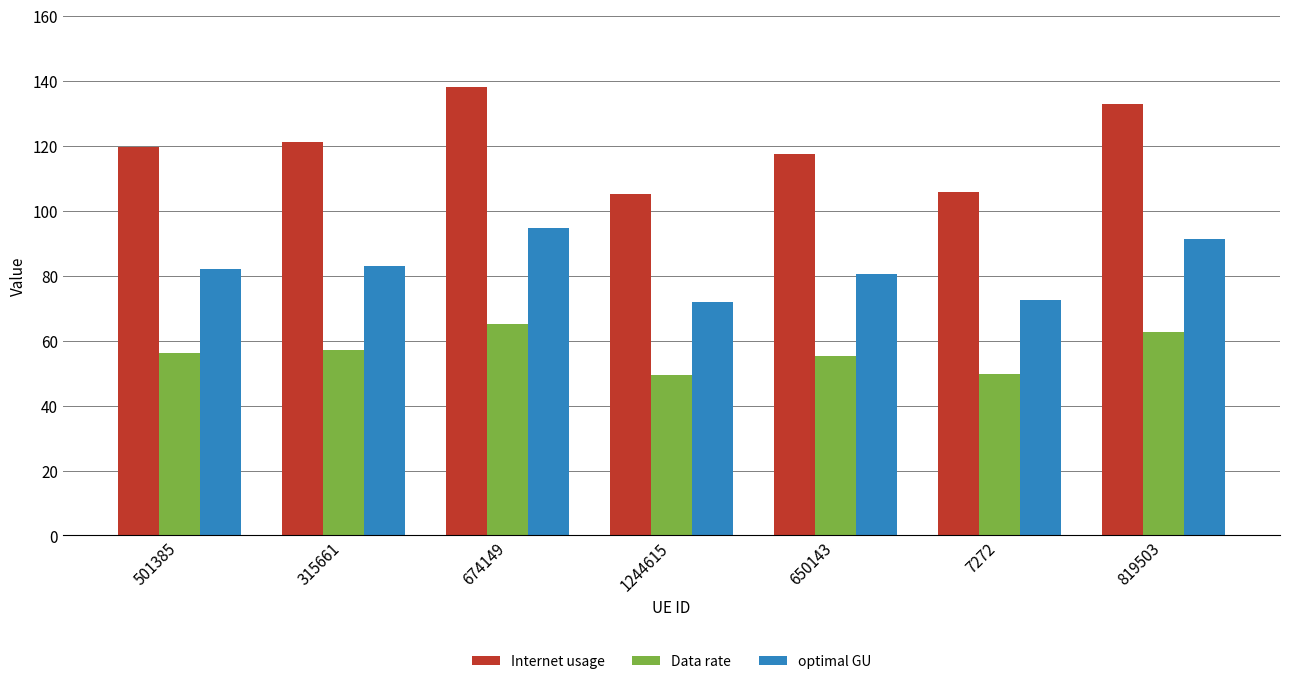

Which series has the largest range (max minus min)?

Internet usage